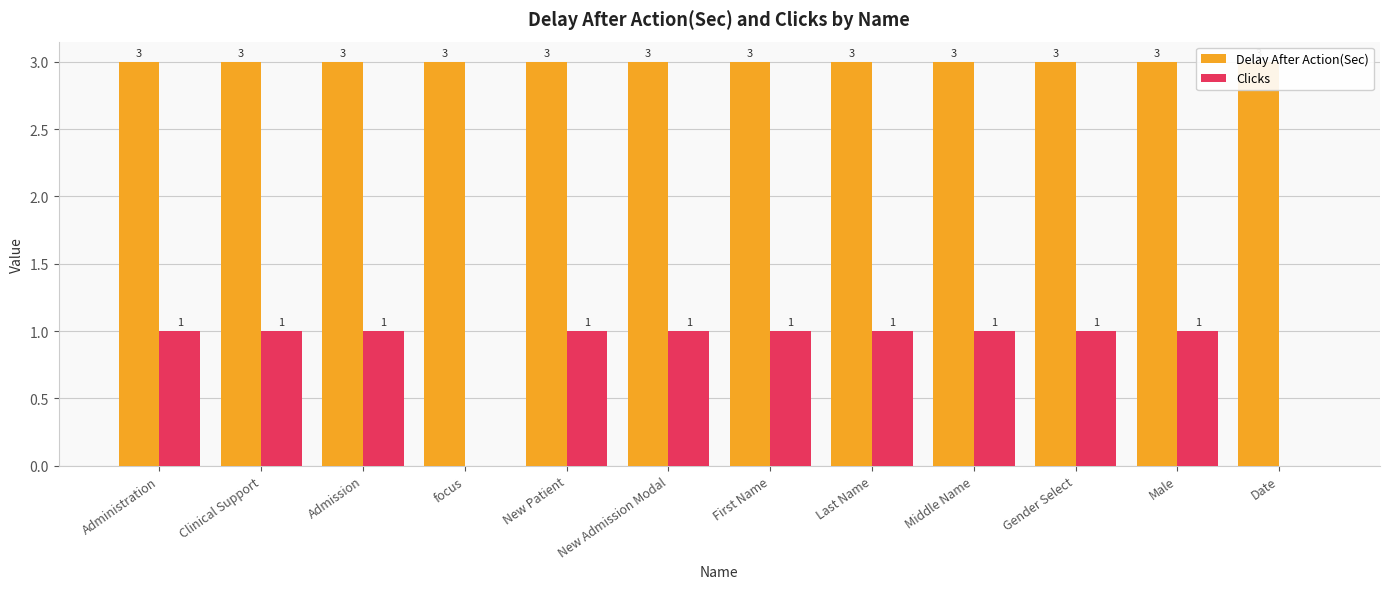

Read the Clicks value at Male.

1